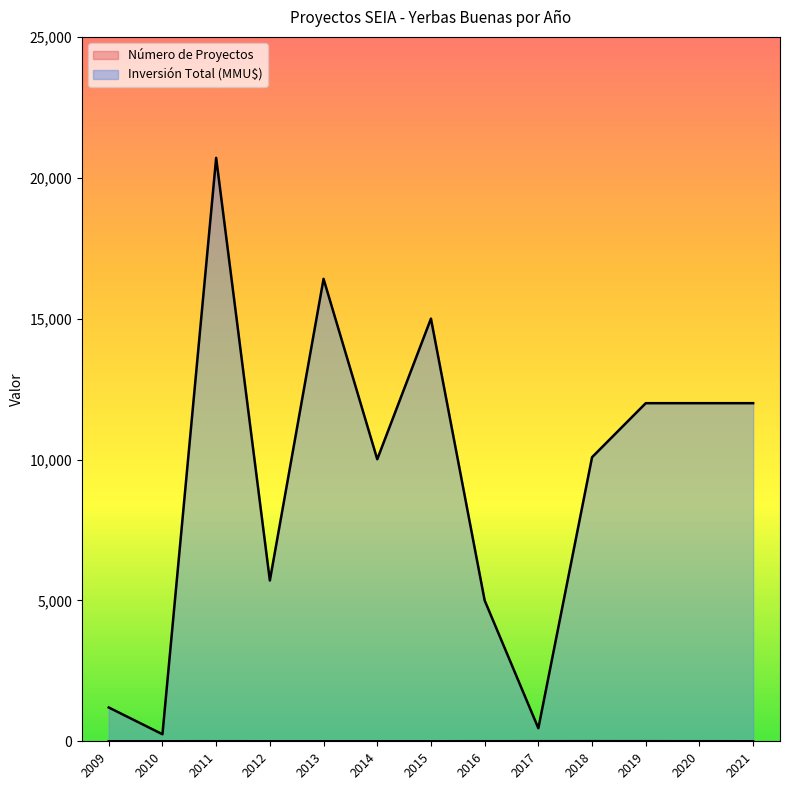

How many lines are shown in the chart?

2